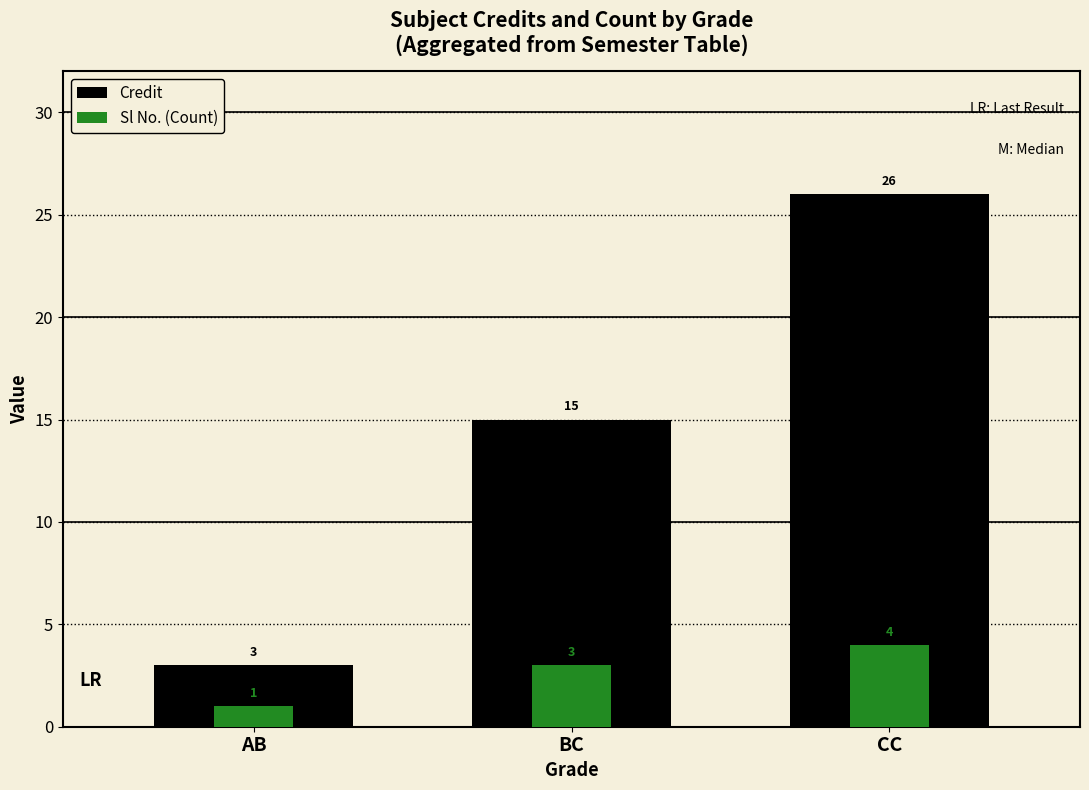

Reading left to right, what are all the values shown in this chart?

Credit: 3	15	26
Sl No. (Count): 1	3	4